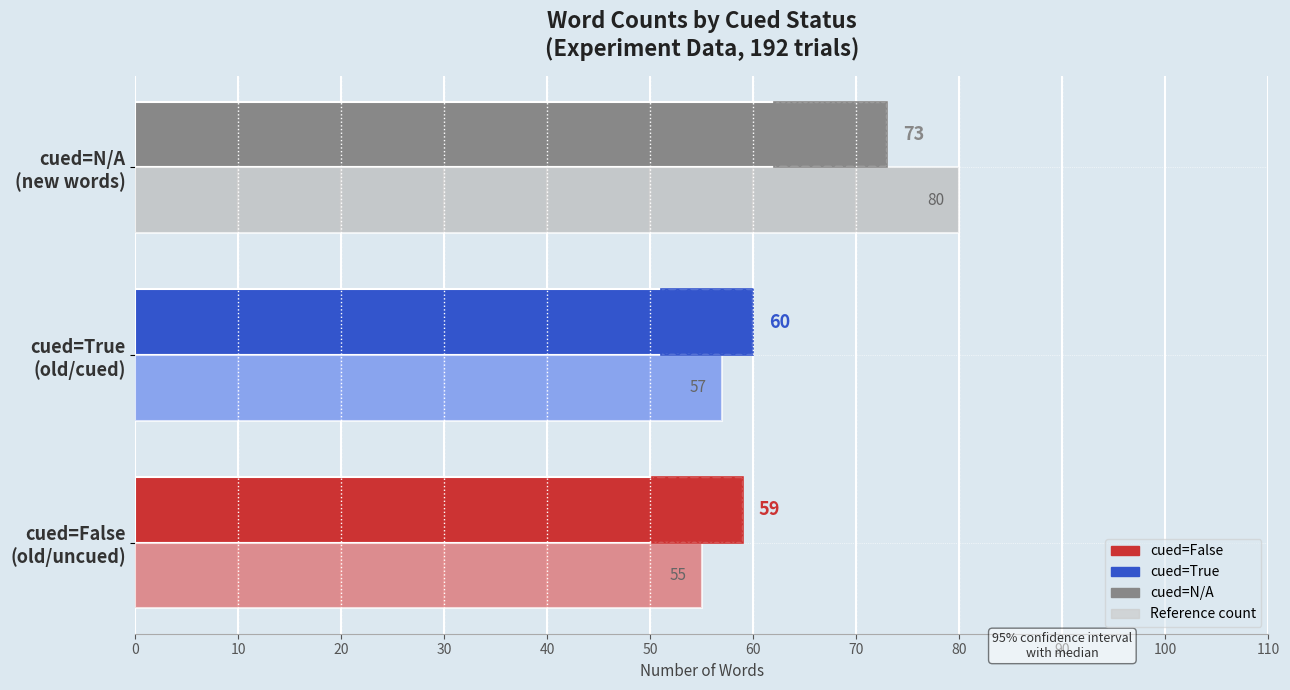

Which series has the largest total across all categories?

Count (main)